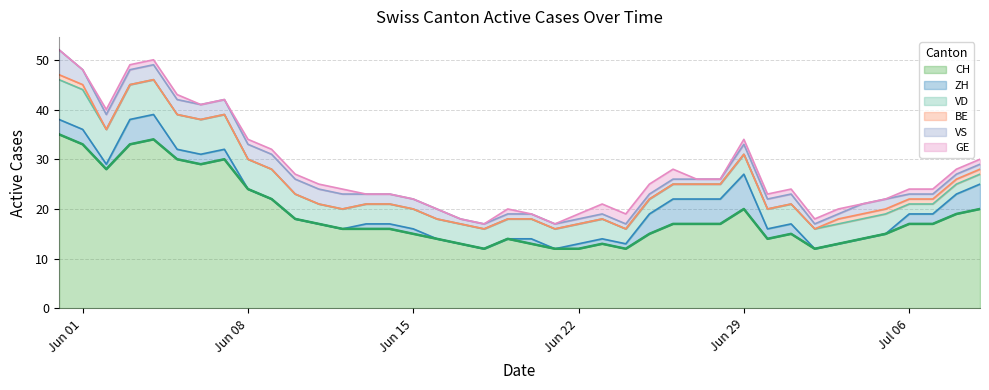

What is the difference between the maximum and minimum values in the ZH series?

7